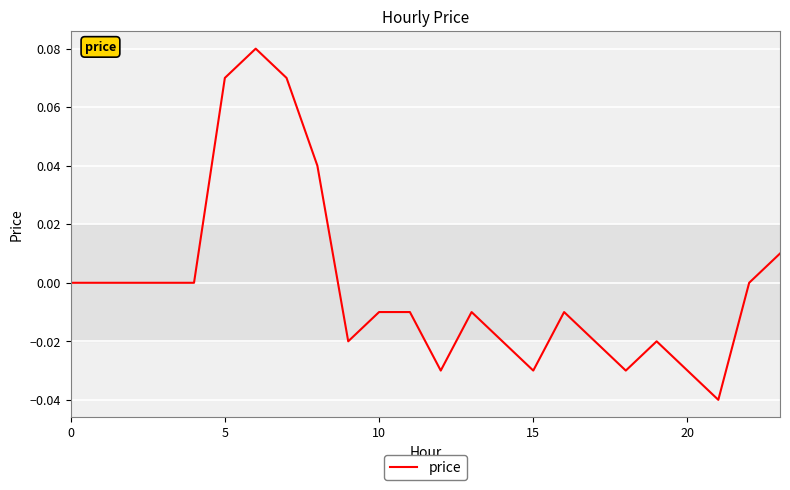

True or false: the data shows 0.0 at 0.

True